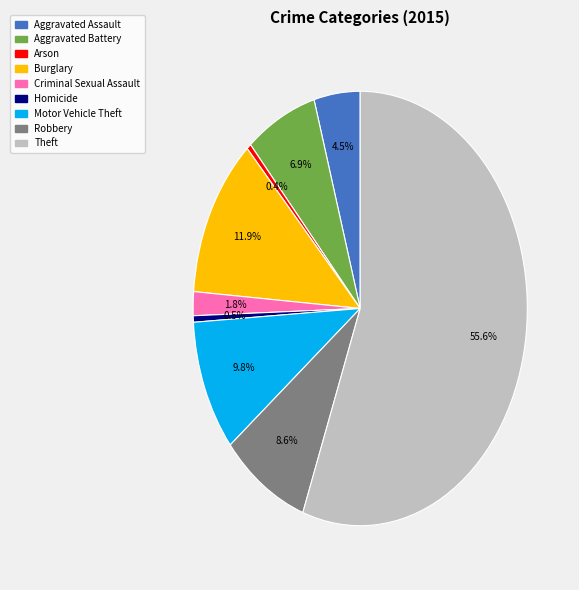

To the nearest percent, what percentage of the pie is Criminal Sexual Assault?

2%